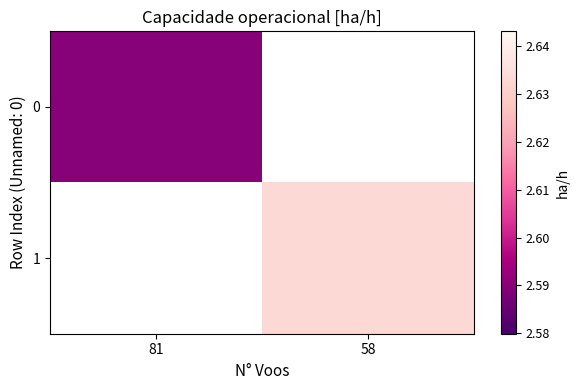

Where does the 1 series first go above 2?

58